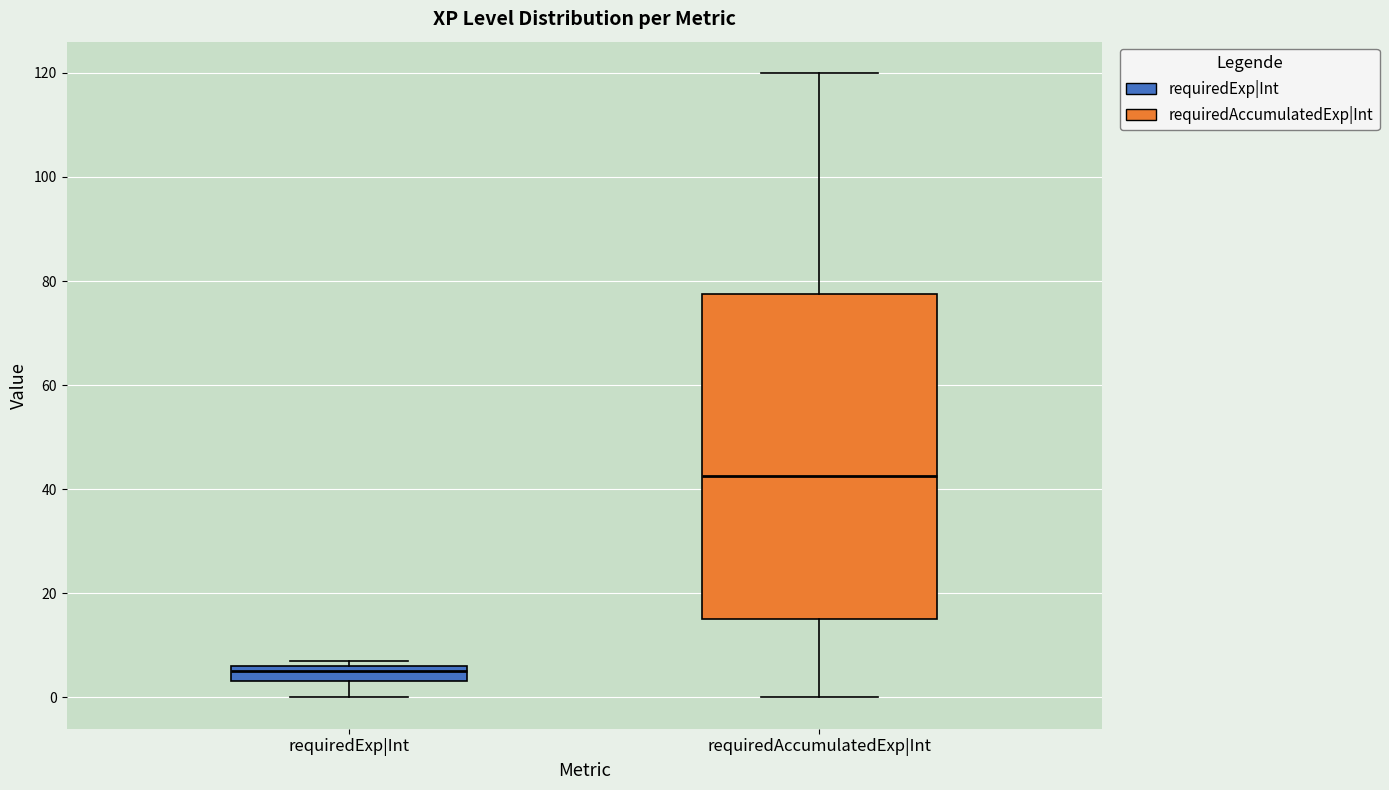

Where is the upper edge of the box for requiredExp|Int on the y-axis? The values are not printed on the chart, so give them approximately, as read against the axis.

6